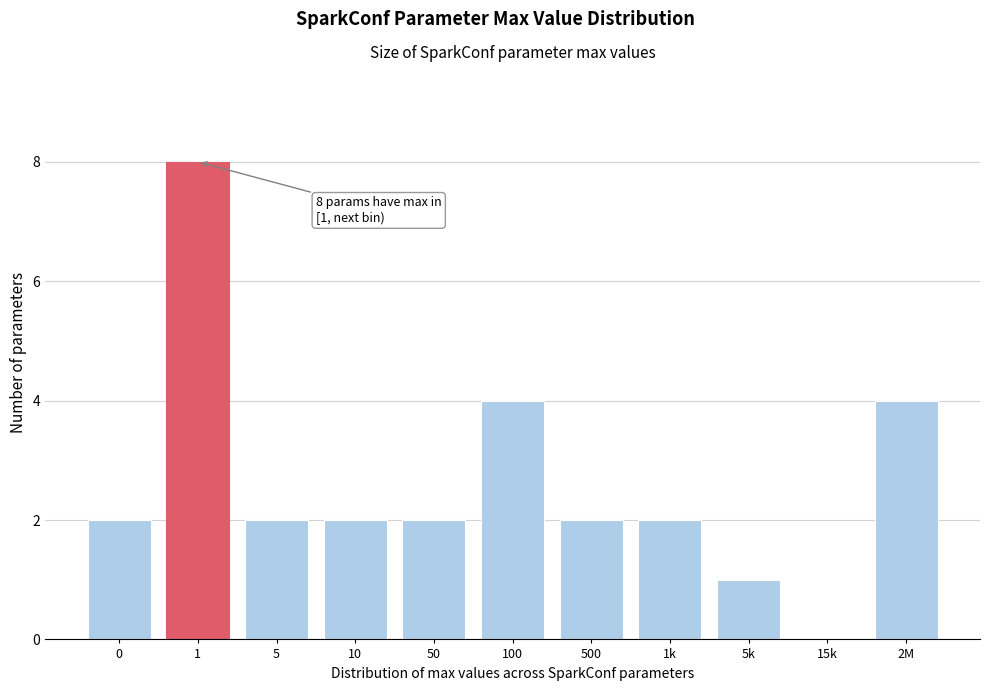

Reading left to right, extract all data points from this chart.

0=2	1=8	5=2	10=2	50=2	100=4	500=2	1k=2	5k=1	15k=0	2M=4